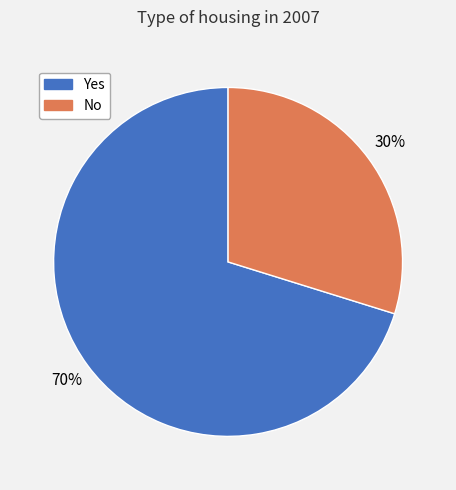

The Yes slice represents 82% of the pie. True or false?

False